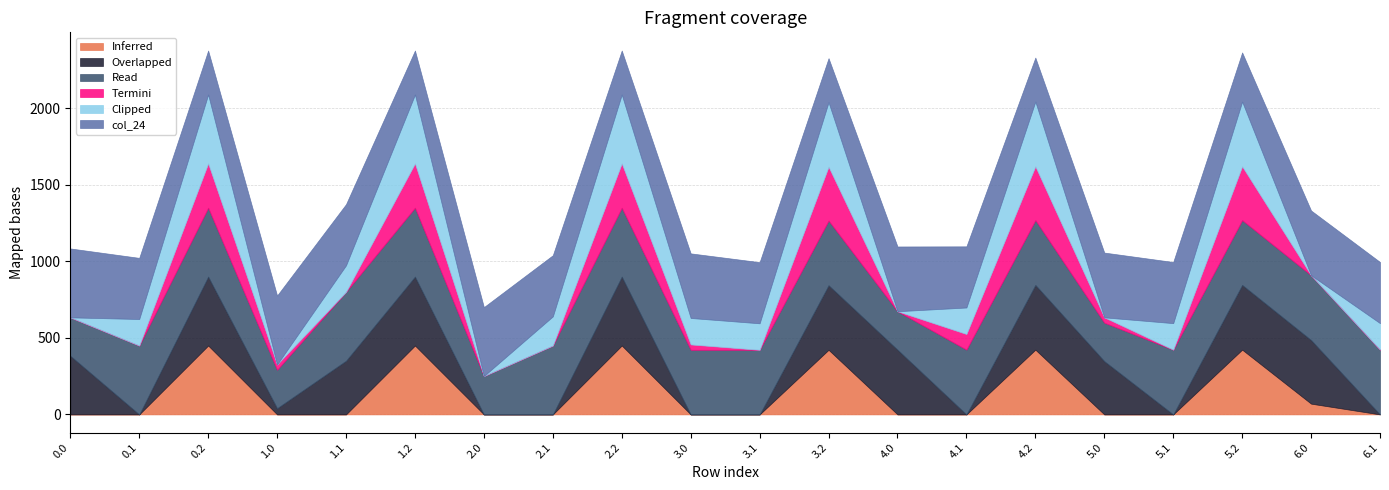

What is the total value across all series at 2.0?

700.9